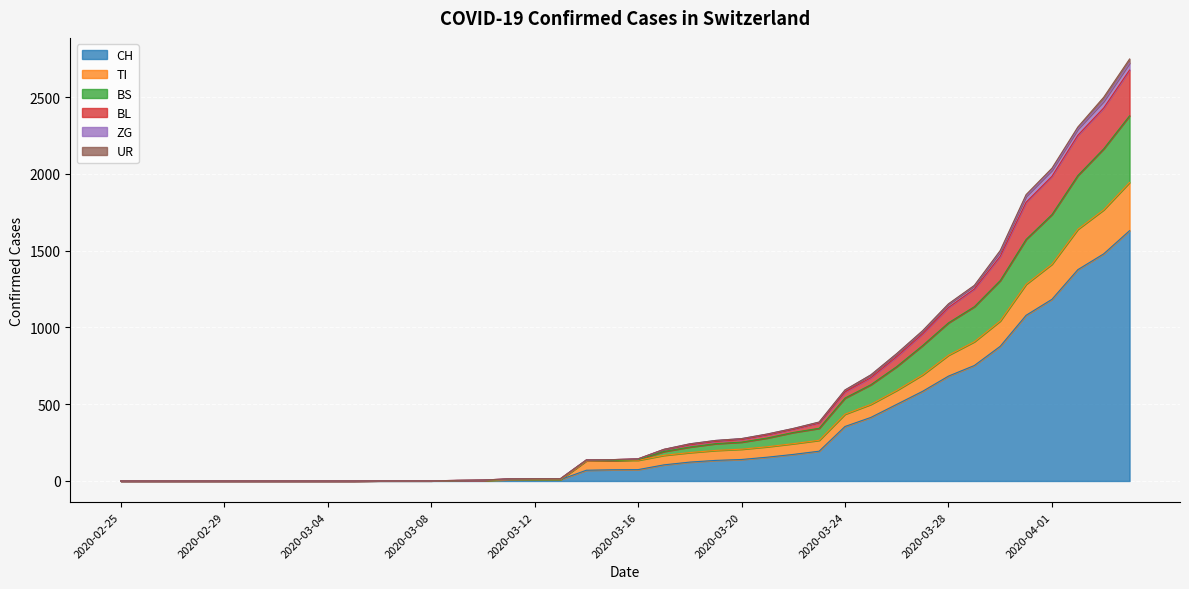

True or false: CH and BS intersect in this chart.

False